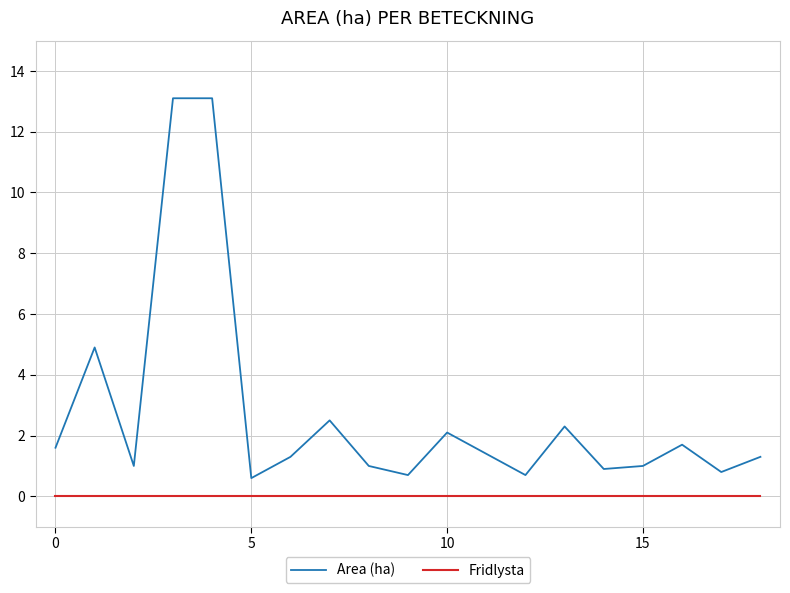

Which series has the widest spread of values?

Area (ha)